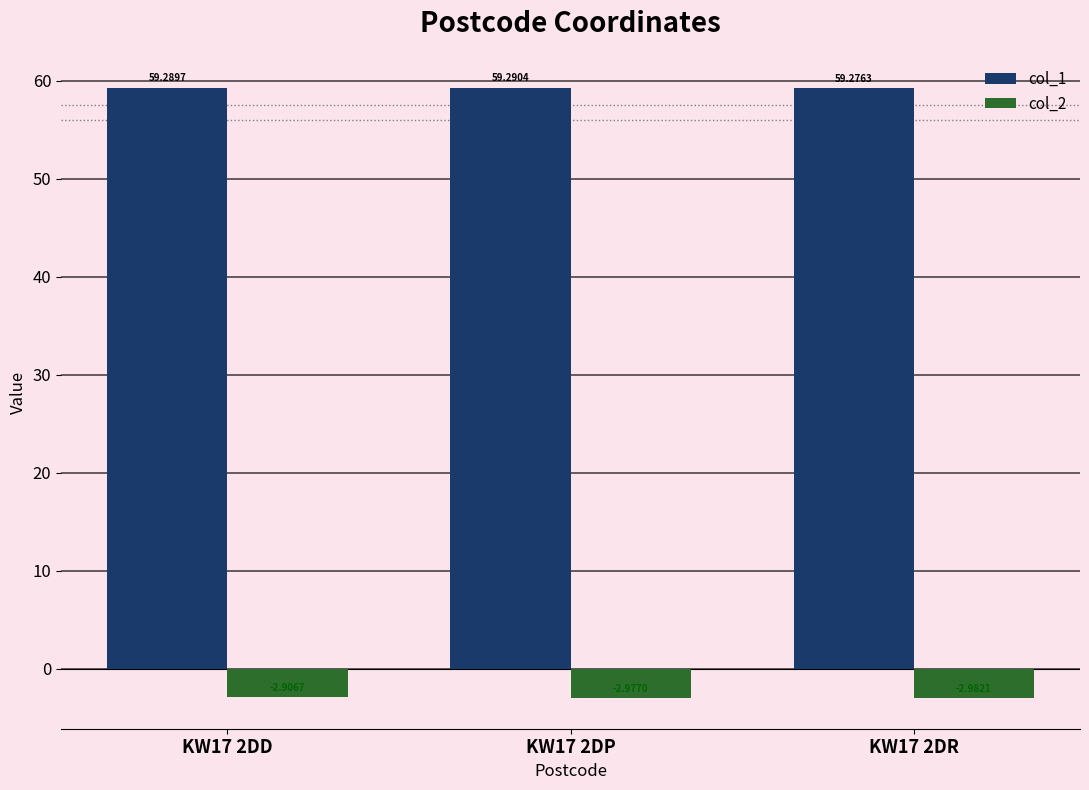

What is the spread (max minus min) of values at KW17 2DD?

62.2